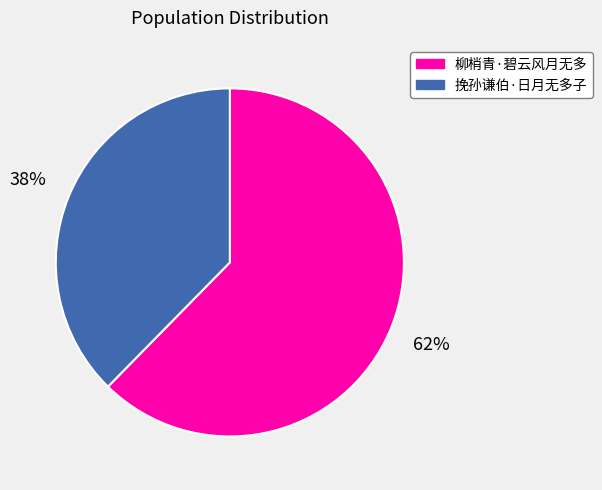

Approximately how many times larger is the value at 挽孙谦伯·日月无多子 compared to 柳梢青·碧云风月无多?

0.6